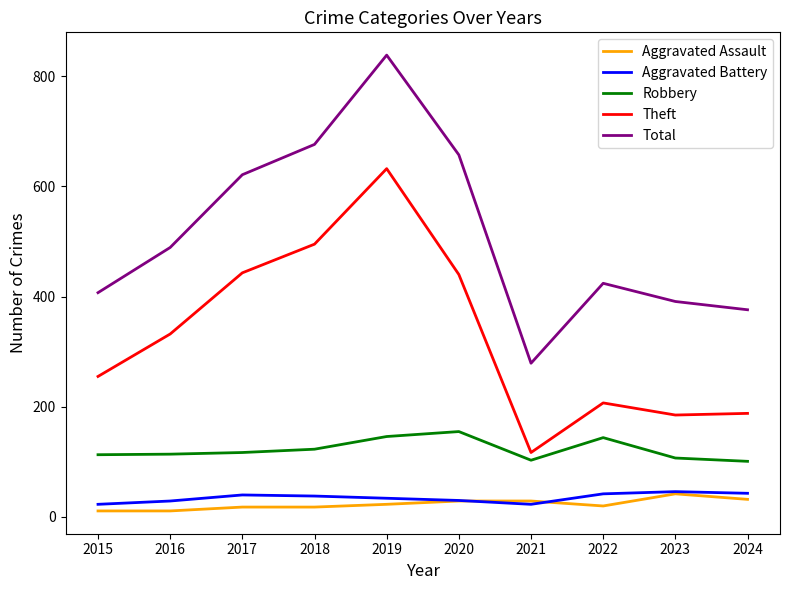

What is the spread (max minus min) of values at 2019?

815